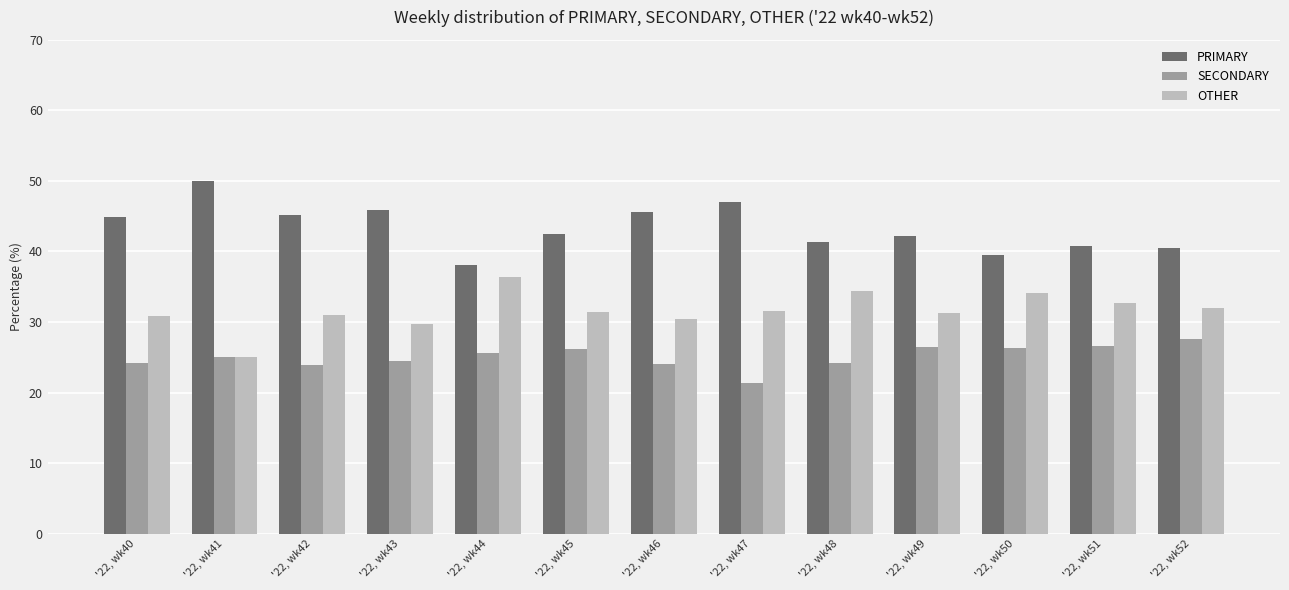

What are all the series names shown in the legend?

PRIMARY, SECONDARY, OTHER